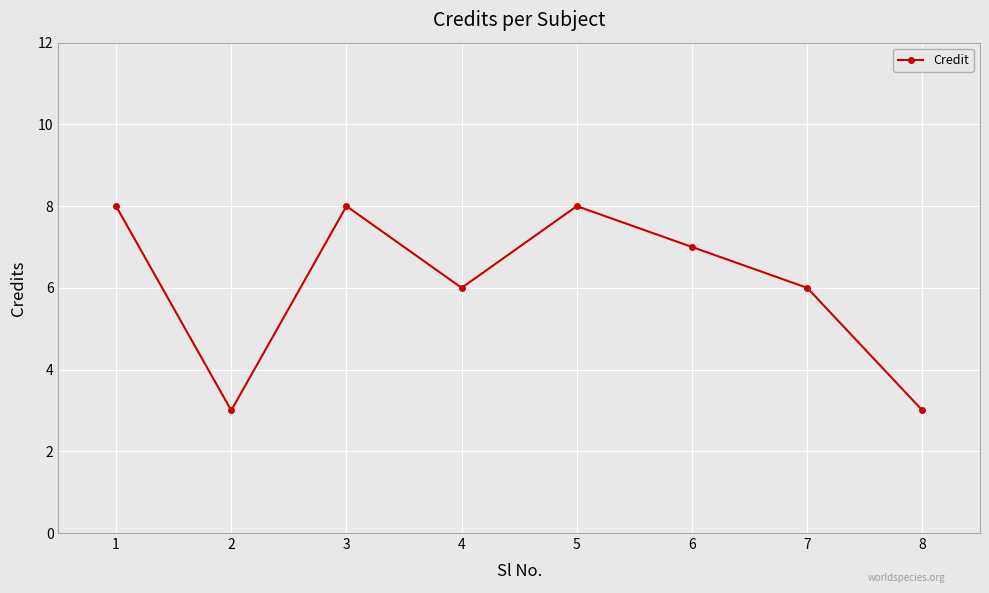

What is the sum of the values at 5 and 2?

11